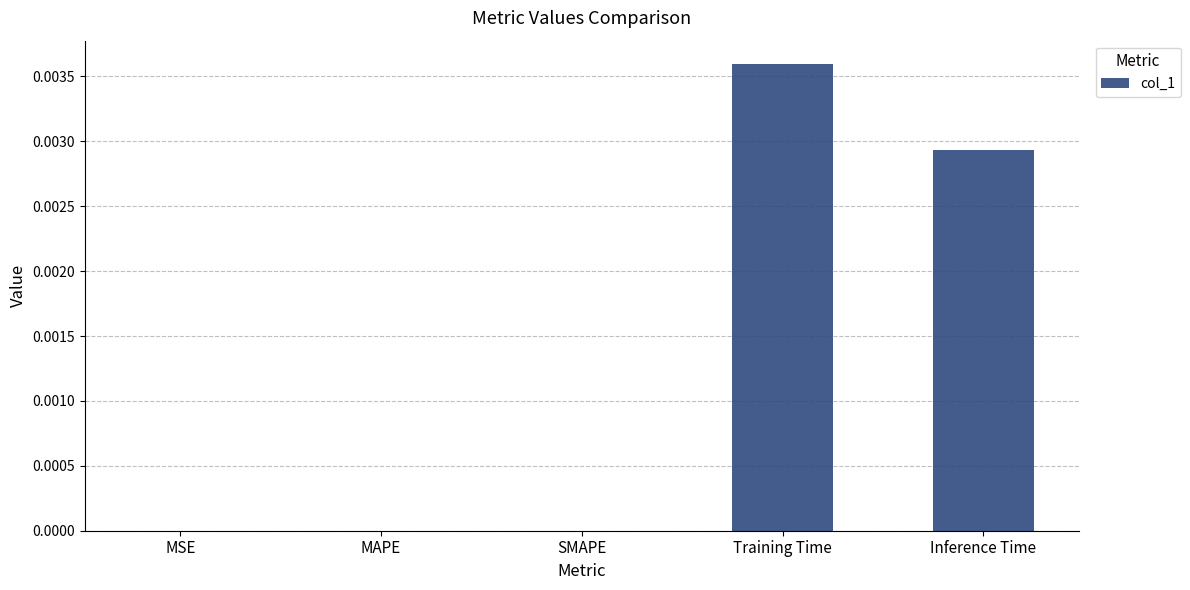

Which label corresponds to the largest value in the chart?

Training Time